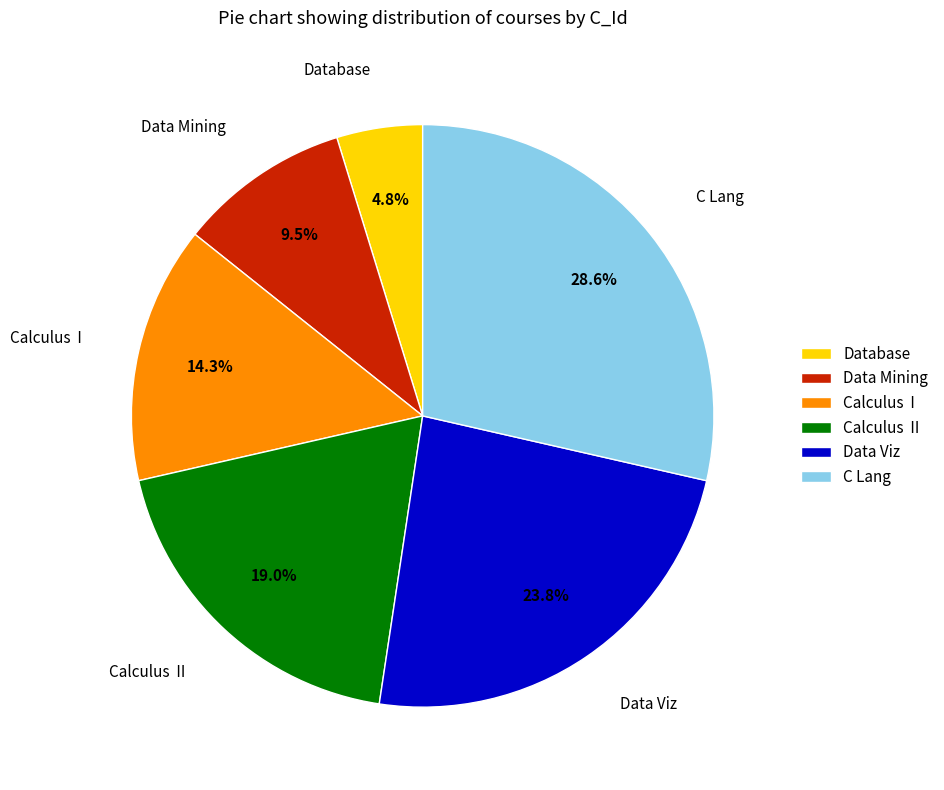

Is there any slice that represents more than half of the pie?

No